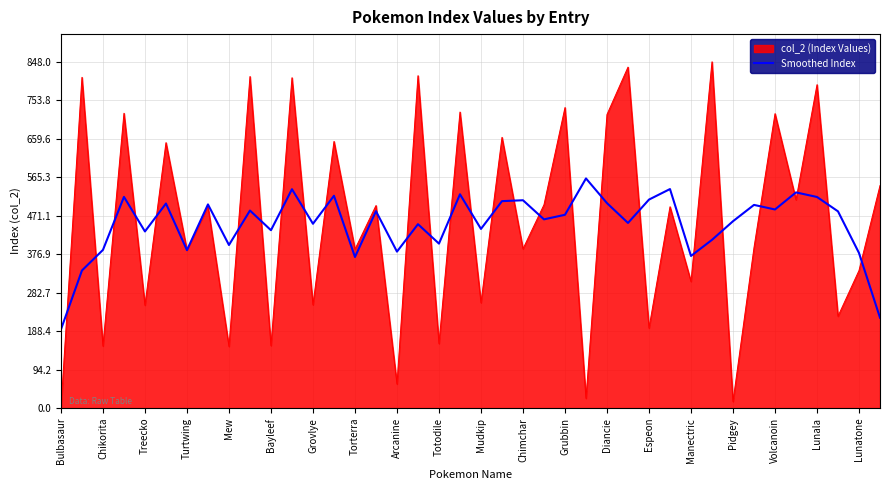

How many lines are shown in the chart?

2